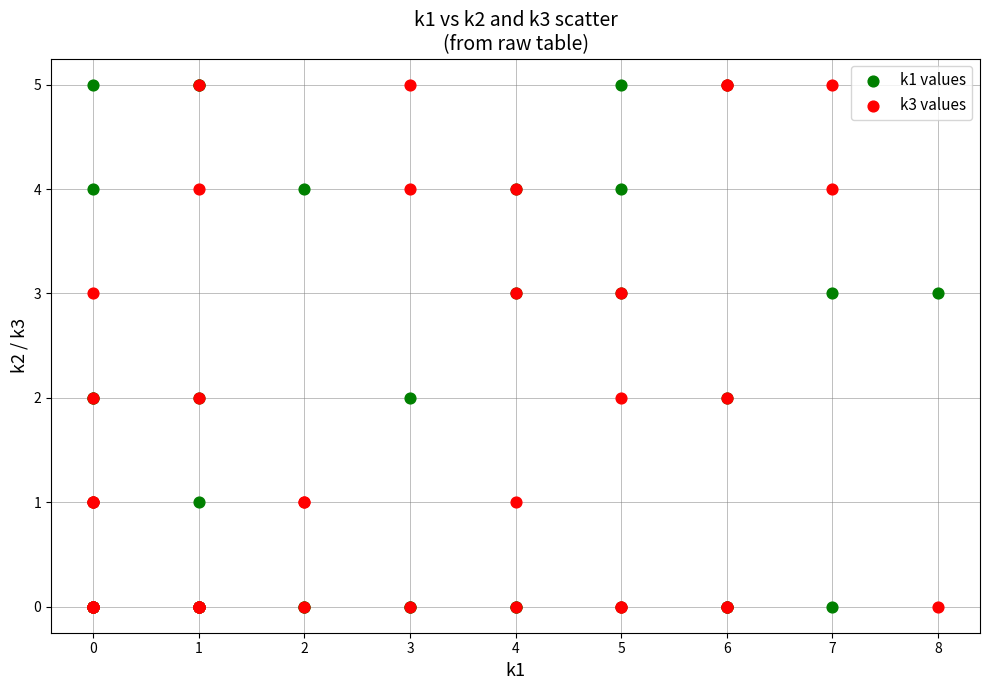

What are all the series names shown in the legend?

k1 values, k3 values